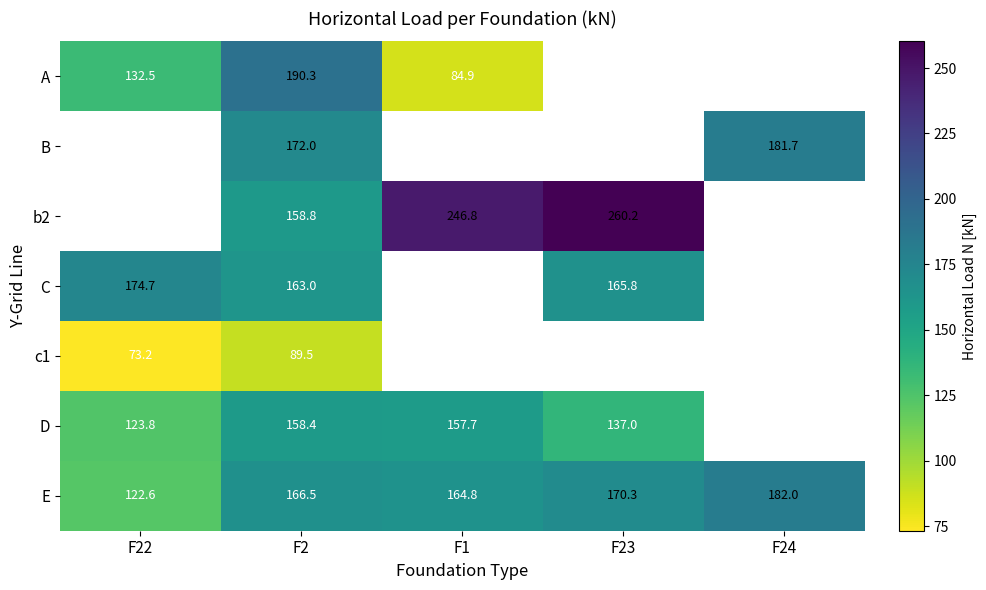

What is the sum of all E values?

806.2